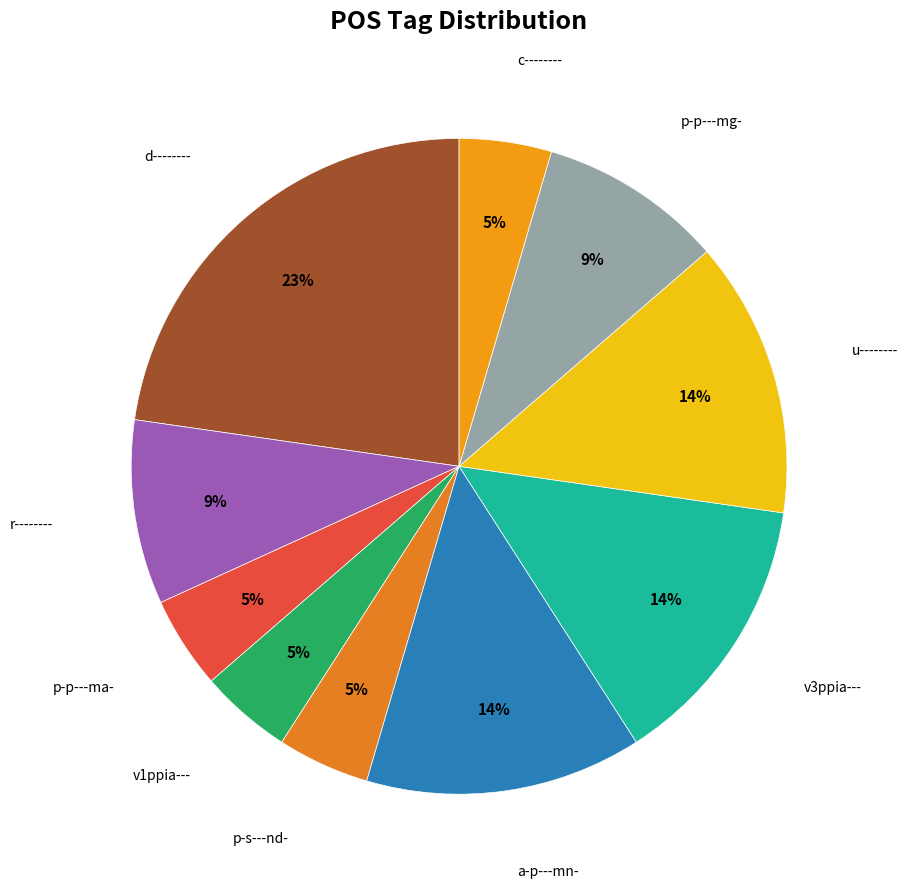

Is there any slice that represents more than half of the pie?

No